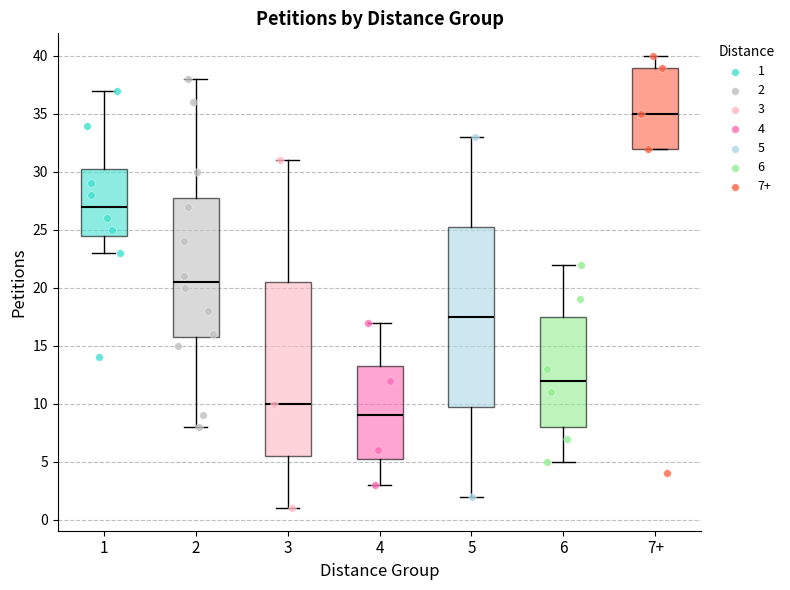

Where does the lower whisker of the box for 5 end on the y-axis? The values are not printed on the chart, so give them approximately, as read against the axis.

2.0